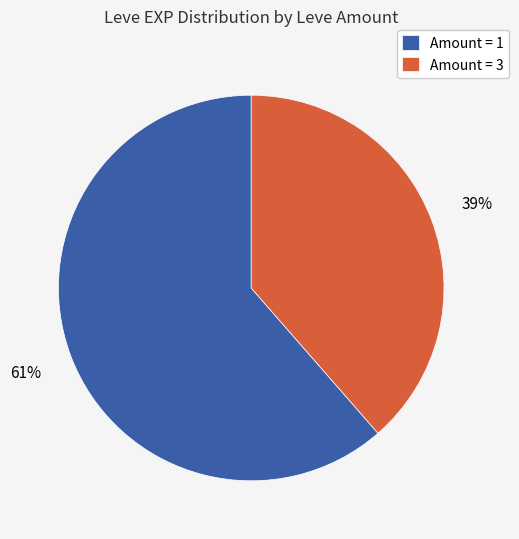

True or false: Amount = 3 accounts for 47% of the total.

False